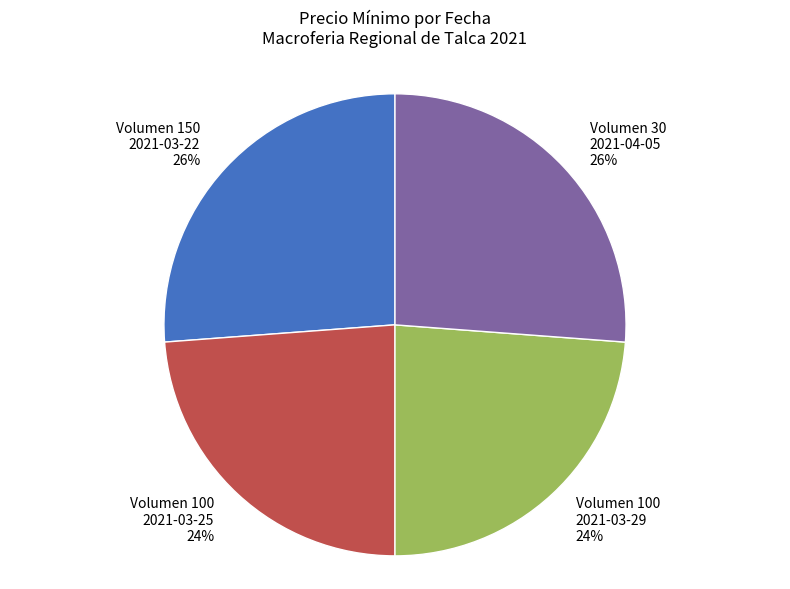

Do Volumen 150 2021-03-22 and Volumen 30 2021-04-05 together represent more than half of the pie?

Yes